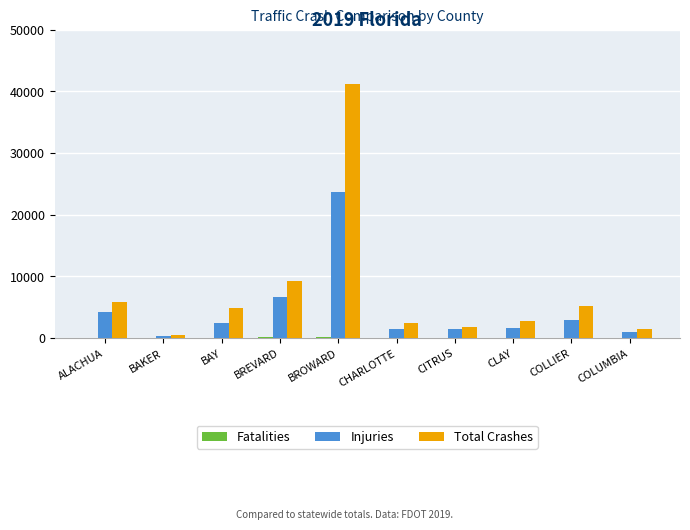

What is the maximum value shown in the chart?

41114